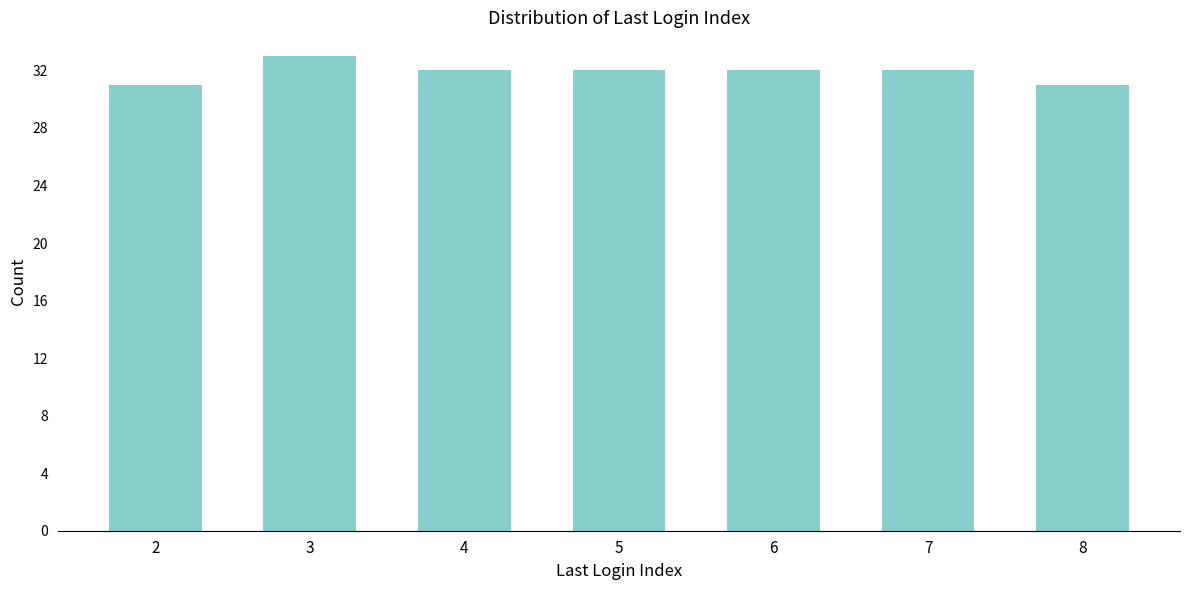

Reading left to right, list all the values displayed in this chart.

2=31	3=33	4=32	5=32	6=32	7=32	8=31